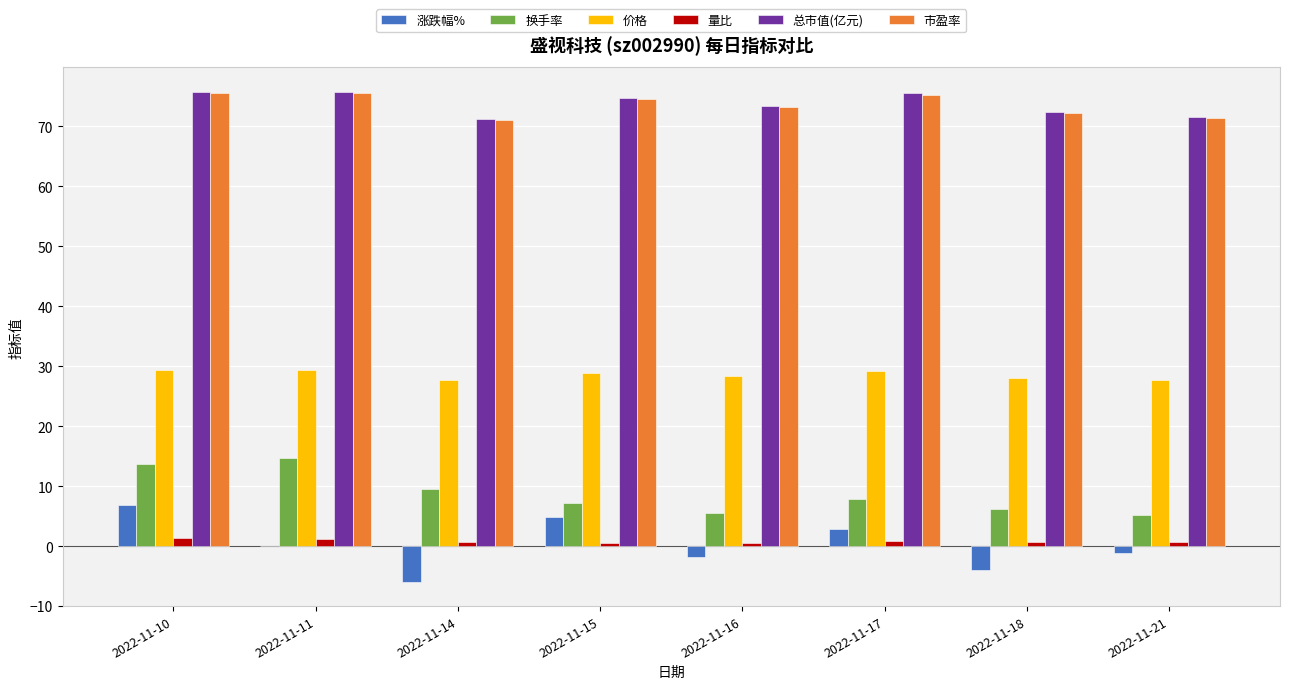

The 总市值(亿元) series shows 40.5 at 2022-11-18. True or false?

False